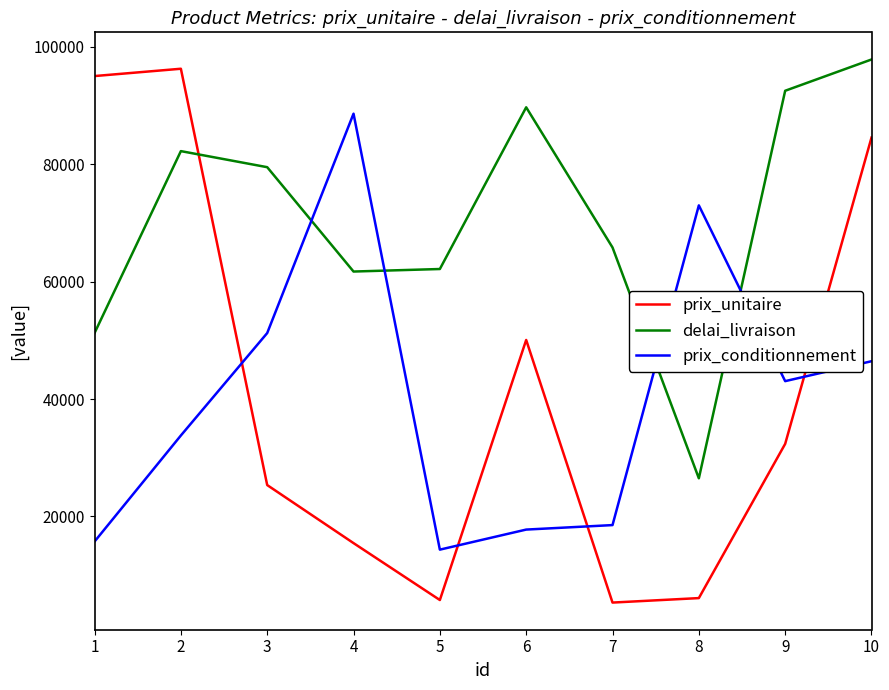

What is the difference between the maximum and minimum values in the prix_unitaire series?

90946